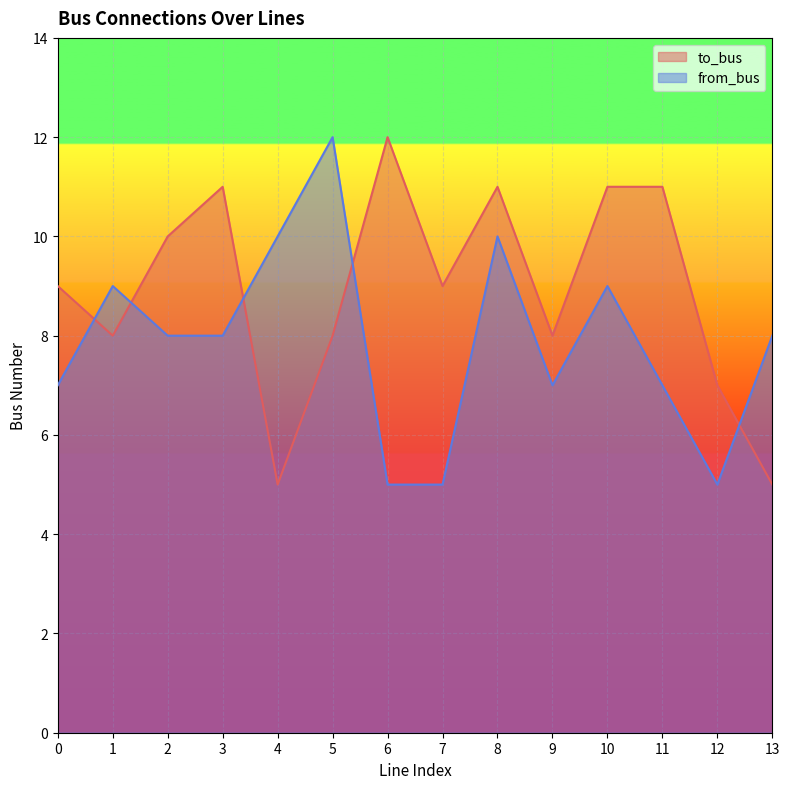

Rank the series by their maximum value, from lowest to highest.

to_bus, from_bus